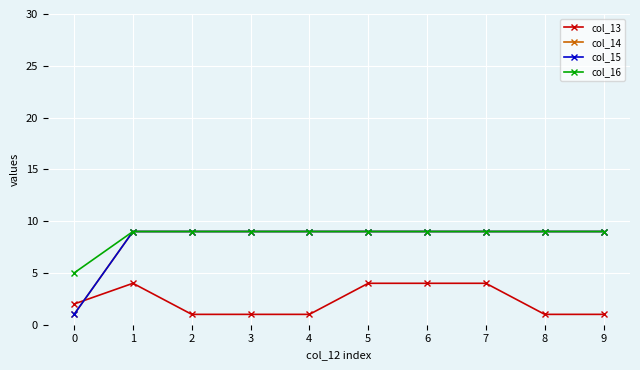

Is it true that col_15 equals 9 at 7?

True